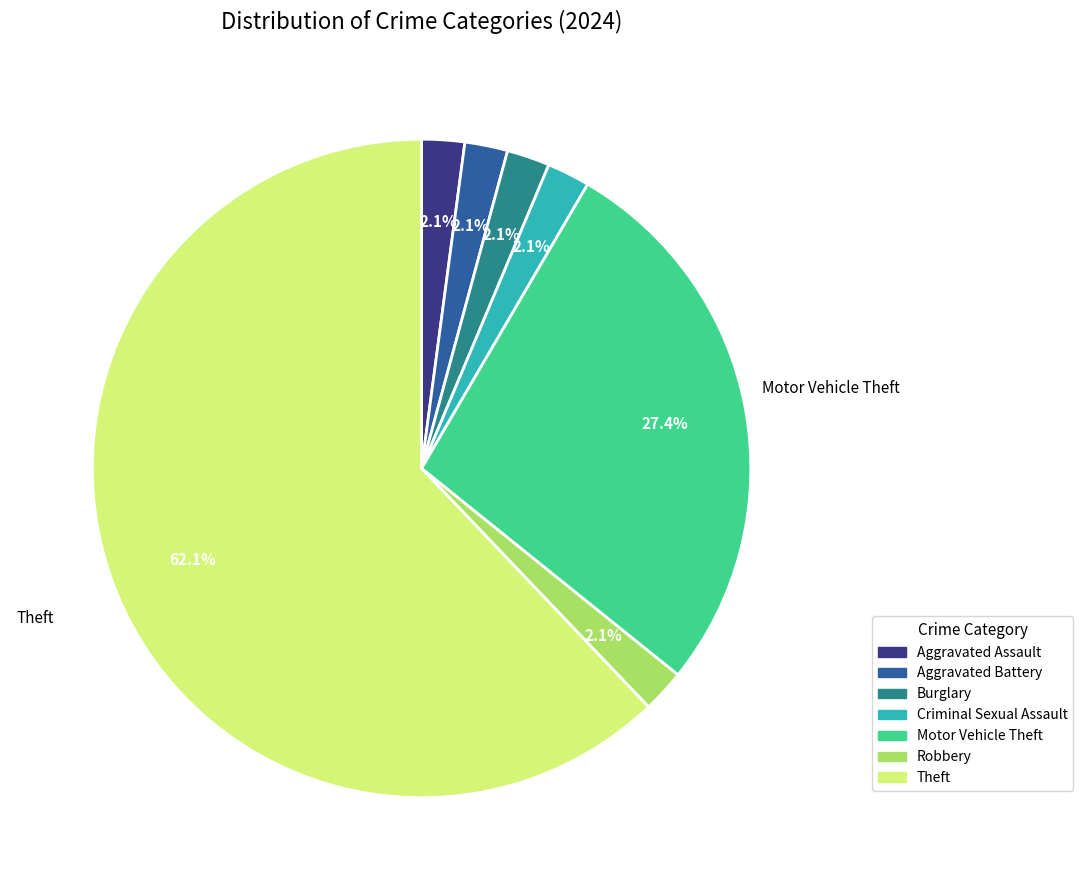

True or false: Motor Vehicle Theft accounts for 34% of the total.

False